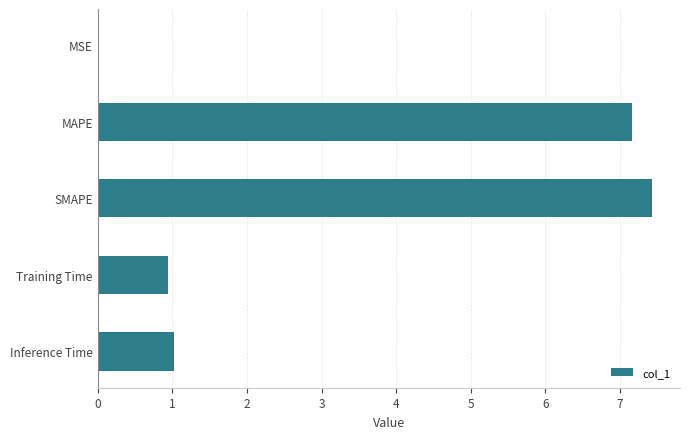

Is it true that the value at Training Time is 0.3?

False